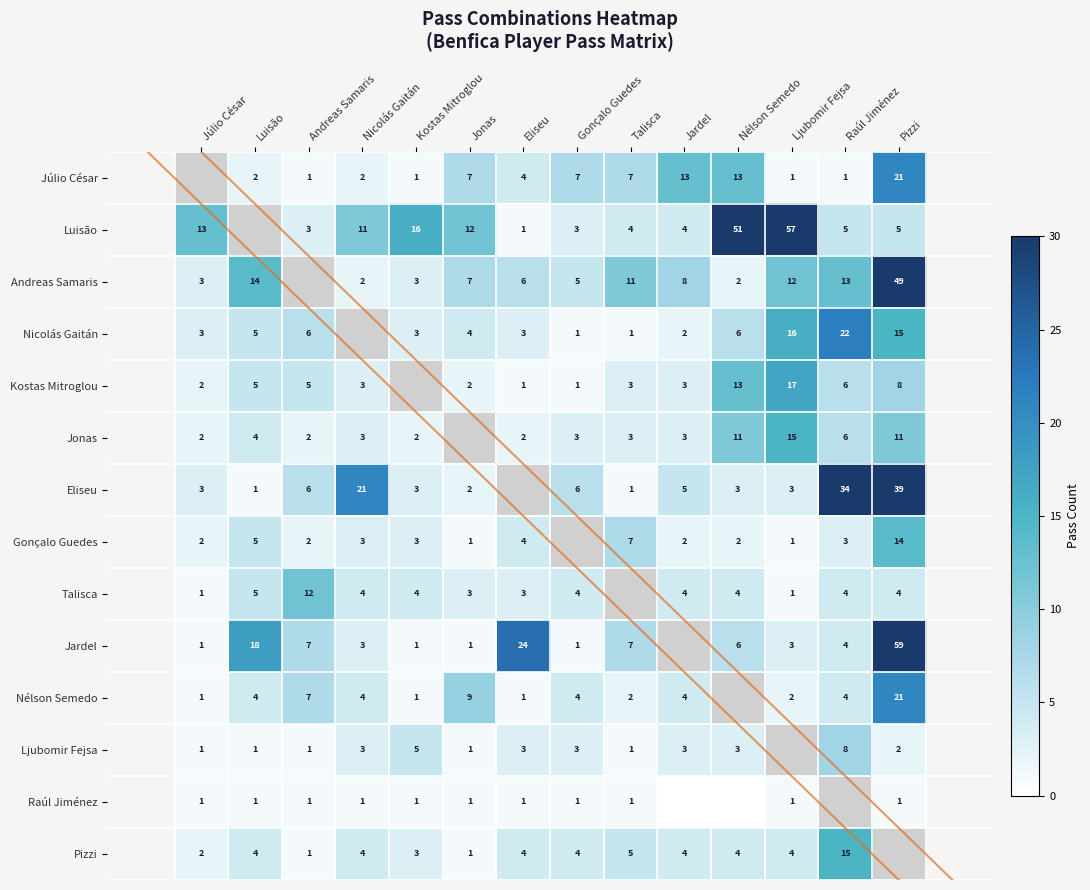

What is the difference between the highest and lowest values at Jardel?

13.0